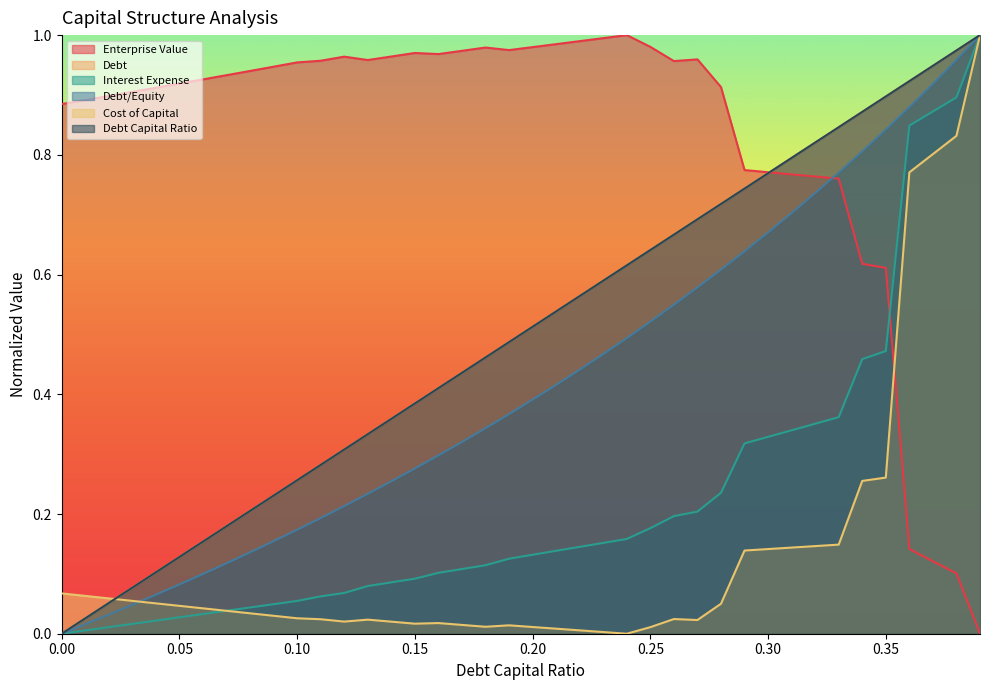

How many lines are shown in the chart?

6